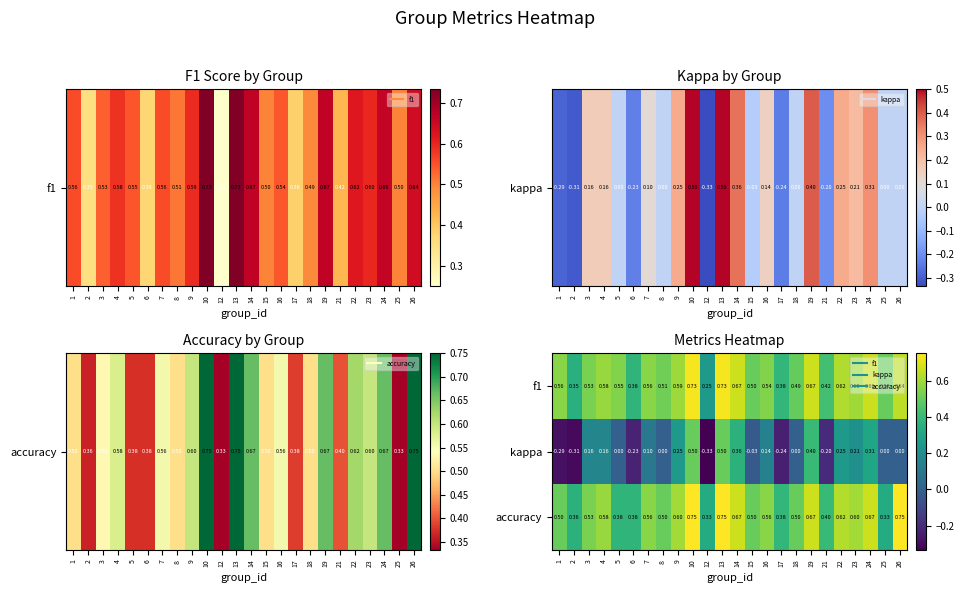

Between 4 and 18, which series saw the biggest shift?

kappa